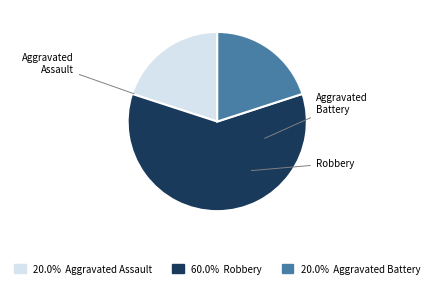

Is there any slice that represents more than half of the pie?

Yes